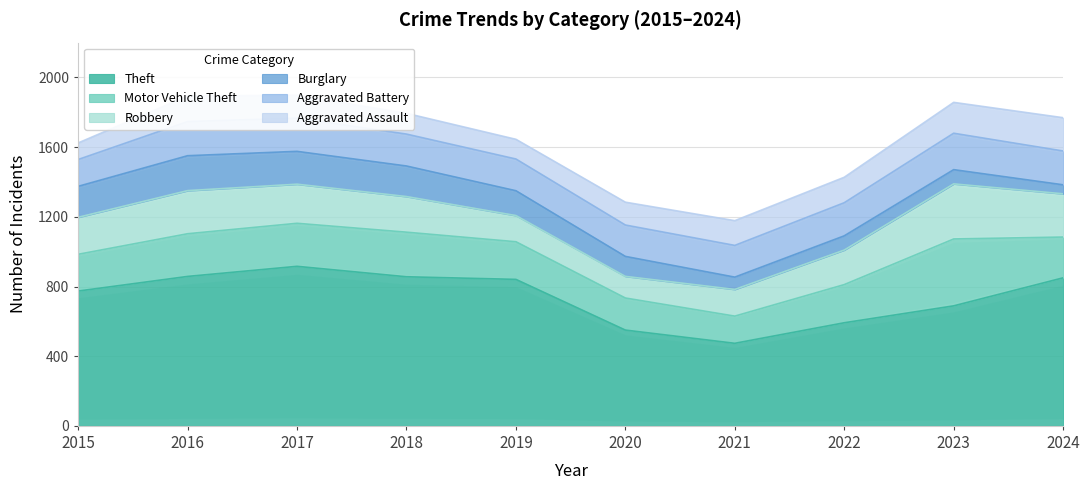

At which category does Motor Vehicle Theft reach its first local peak?

2018